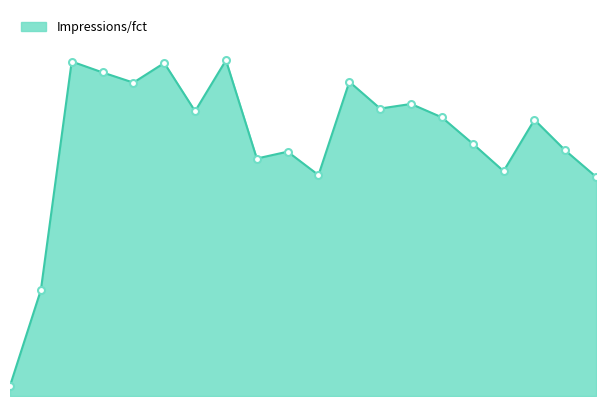

Does the chart display data point markers on the line(s)?

No